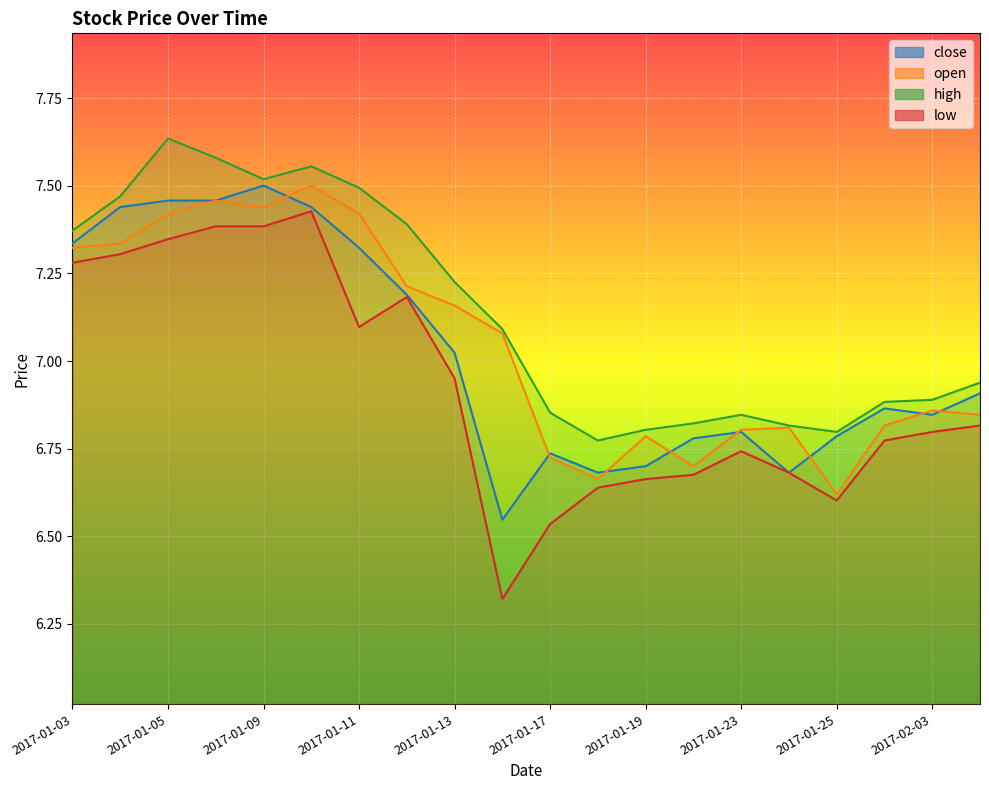

List the labels in order of open value, largest first.

2017-01-10, 2017-01-06, 2017-01-09, 2017-01-05, 2017-01-11, 2017-01-04, 2017-01-03, 2017-01-12, 2017-01-13, 2017-01-16, 2017-02-03, 2017-02-06, 2017-01-26, 2017-01-24, 2017-01-23, 2017-01-19, 2017-01-17, 2017-01-20, 2017-01-18, 2017-01-25